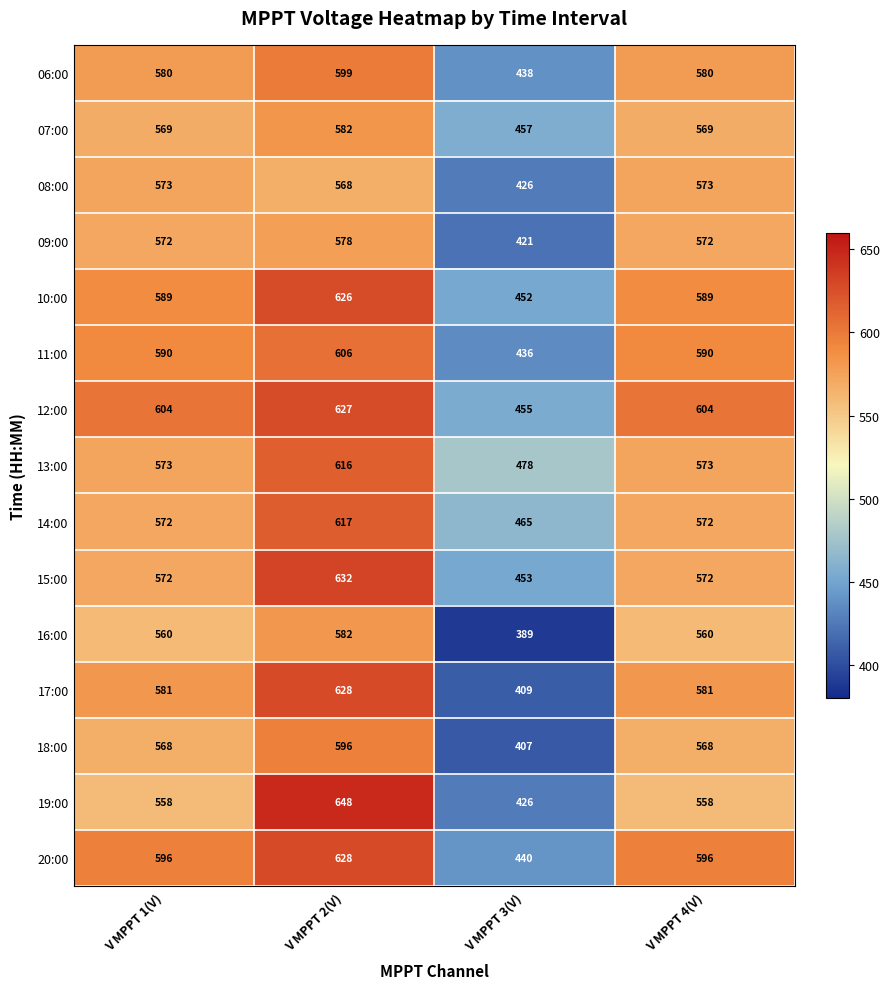

Which series changed the most between V MPPT 1(V) and V MPPT 2(V)?

19:00